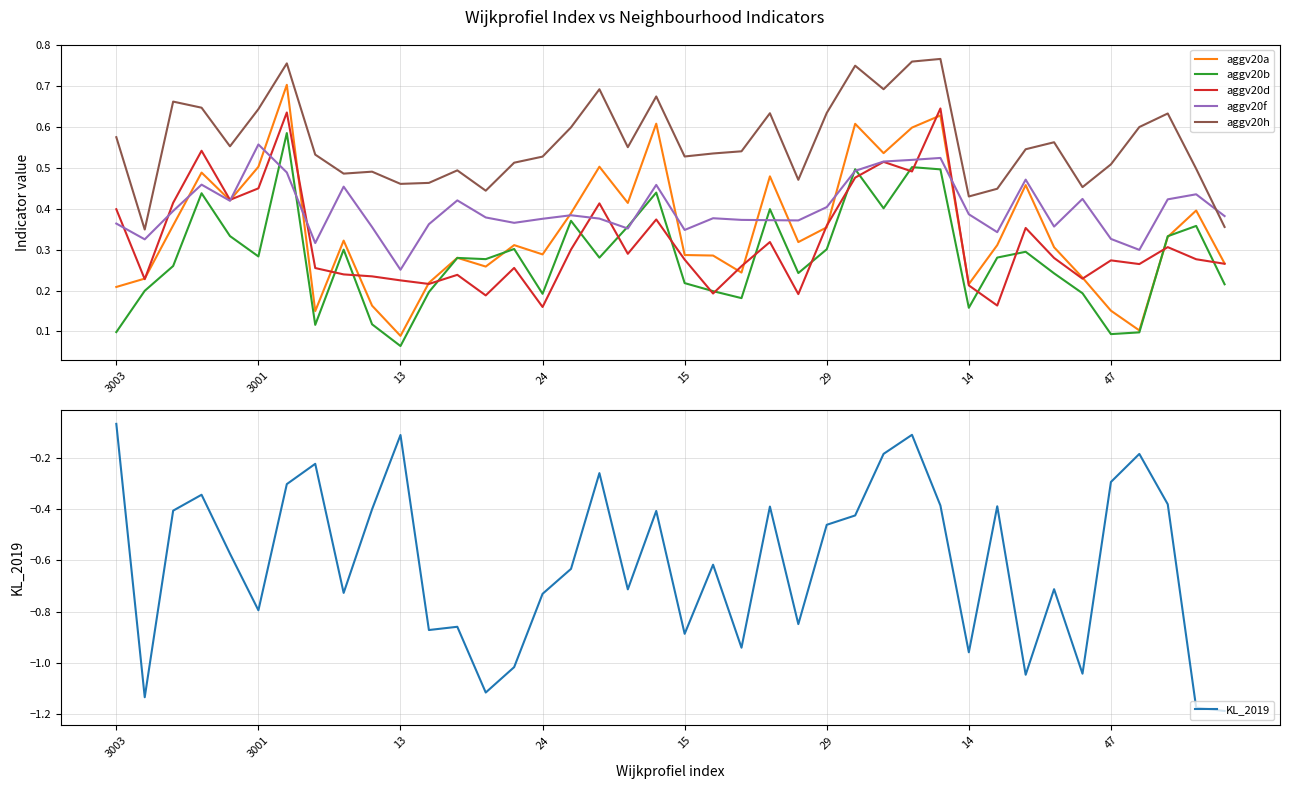

At how many categories does at least one series exceed 0?

40